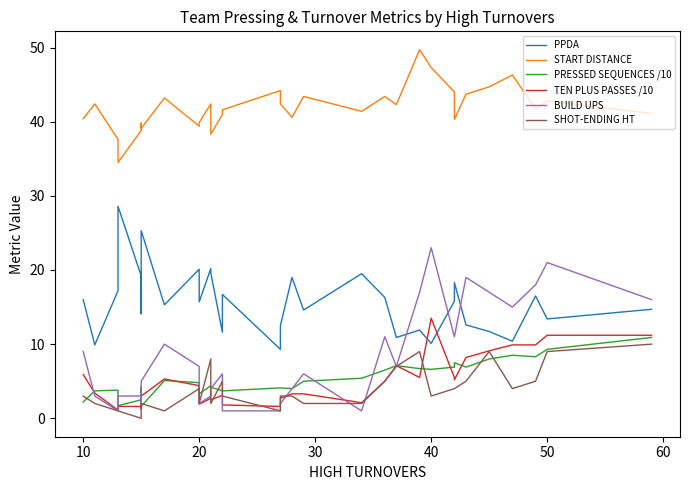

Is it true that TEN PLUS PASSES /10 equals 1.1 at 13?

False